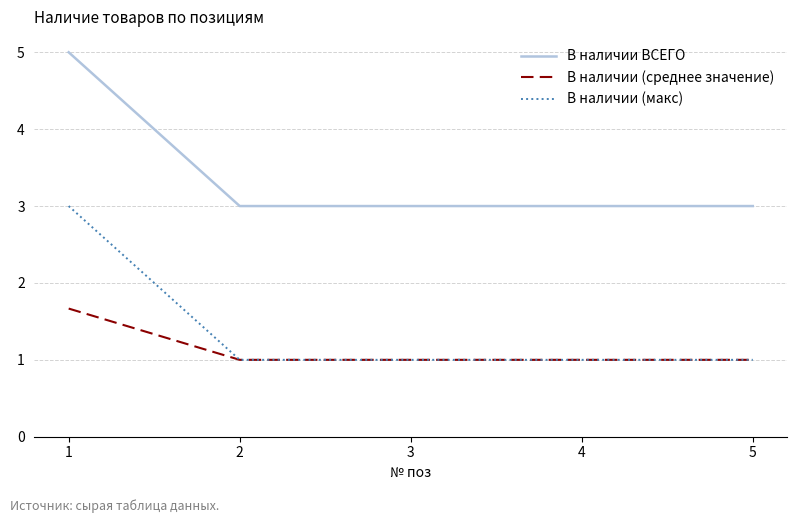

What is the lowest value of the В наличии (среднее значение) series?

1.0